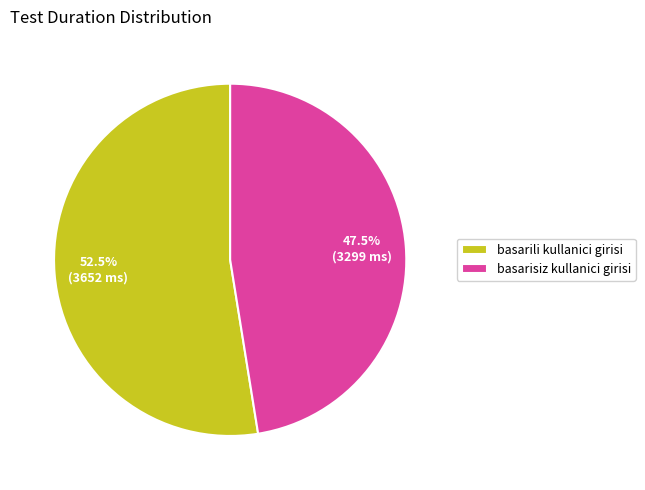

Which category has the biggest portion of the pie?

basarili kullanici girisi